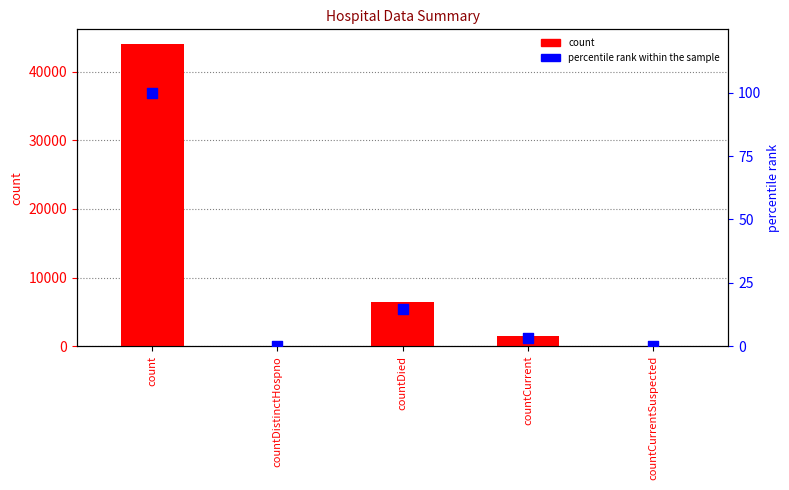

Which series has the largest total across all categories?

count